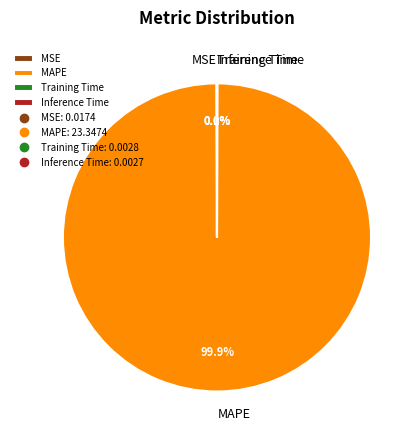

Which slice is the largest?

MAPE